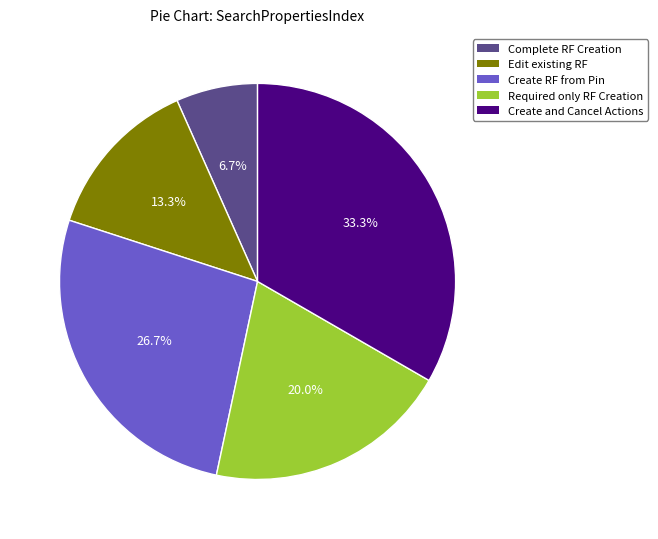

To the nearest percent, what is the average slice percentage?

20%